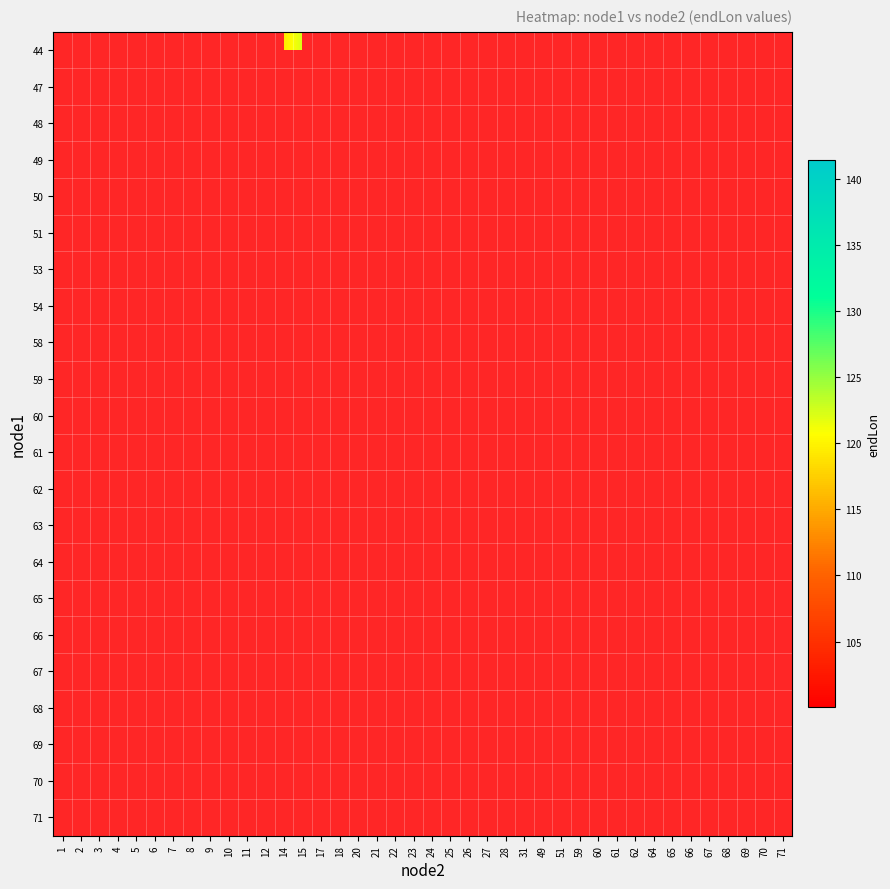

Which has a higher value, 49 or 18?

18